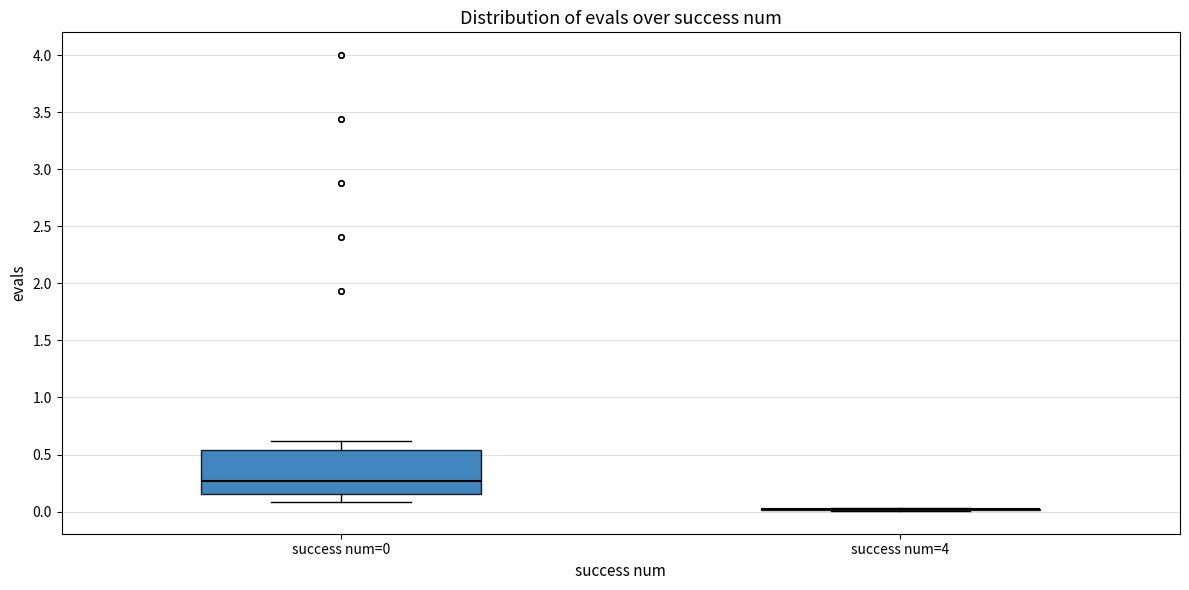

Comparing the boxes themselves (not the whiskers), which one is the tallest?

success num=0